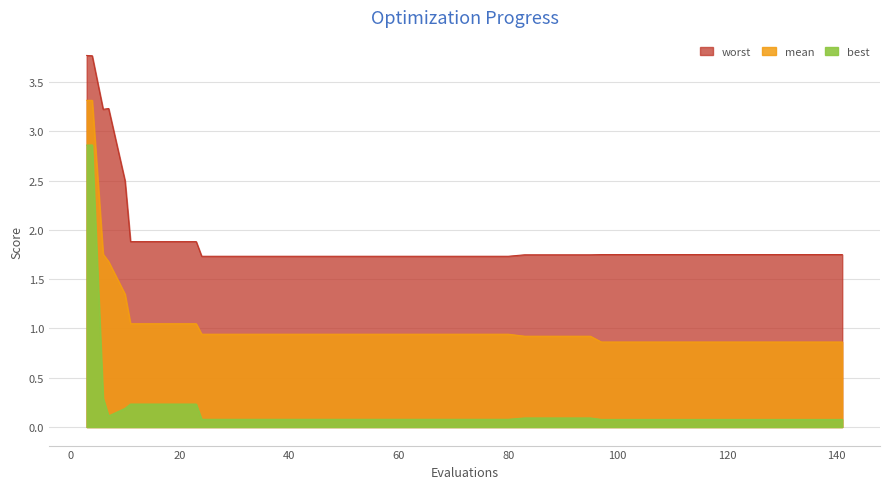

How many lines are shown in the chart?

3